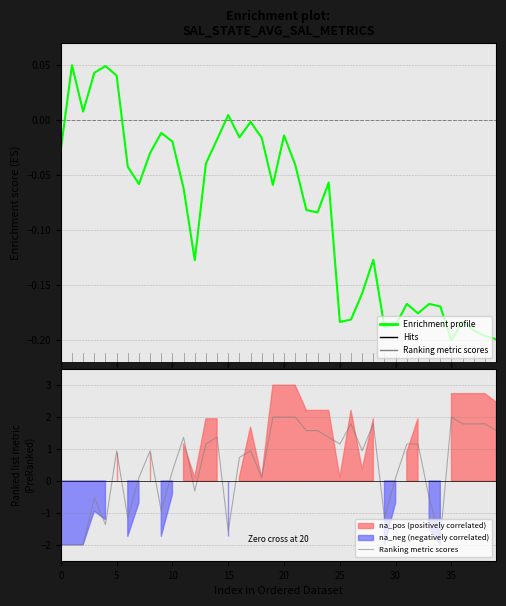

Between 24 and 18, which is larger?

18